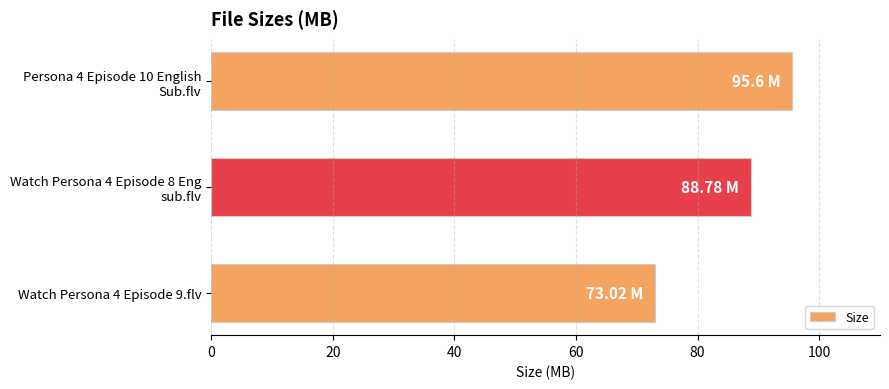

How many data points are above 88?

2